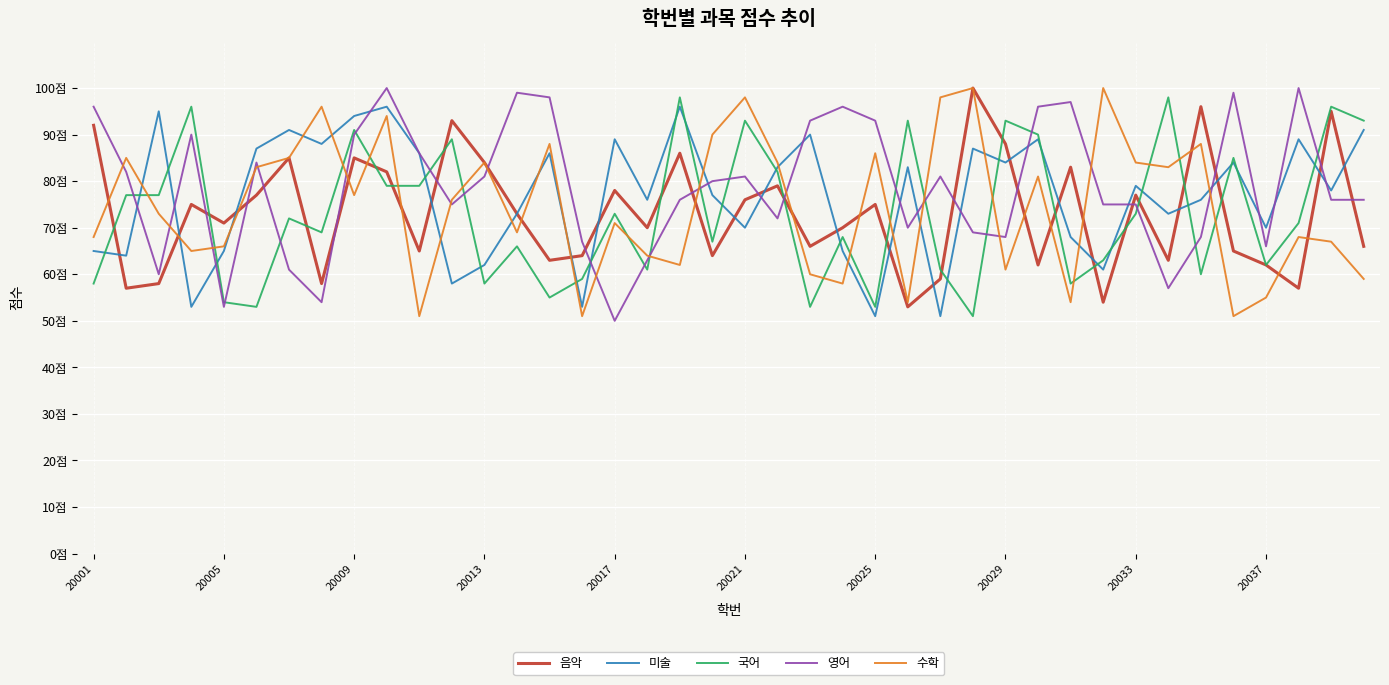

How many interior local valleys does the 음악 series have?

13